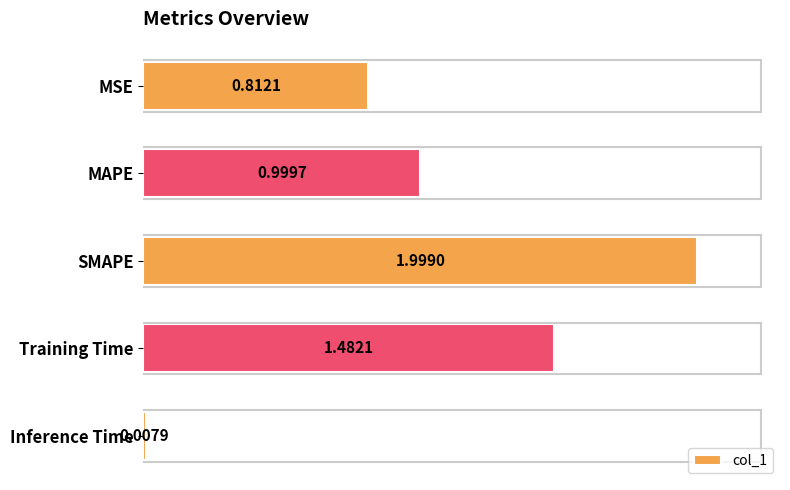

At which category does the chart reach its peak across all series?

SMAPE